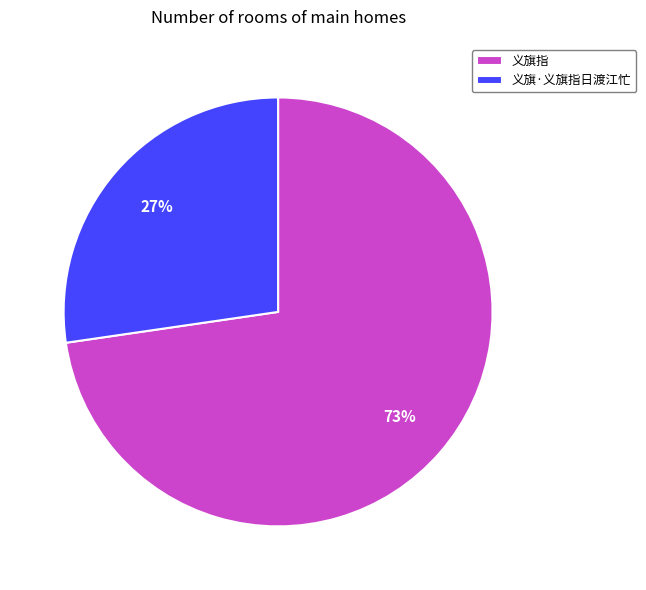

To the nearest percent, what portion does 义旗指 represent?

73%